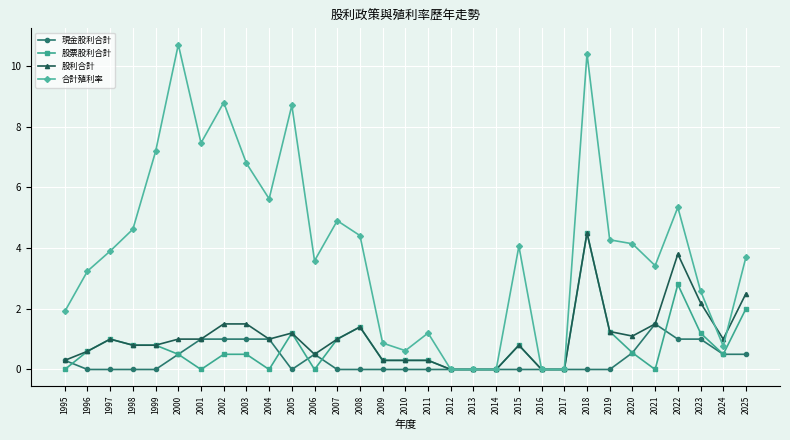

What is the difference between the highest and lowest values at 1997?

3.9